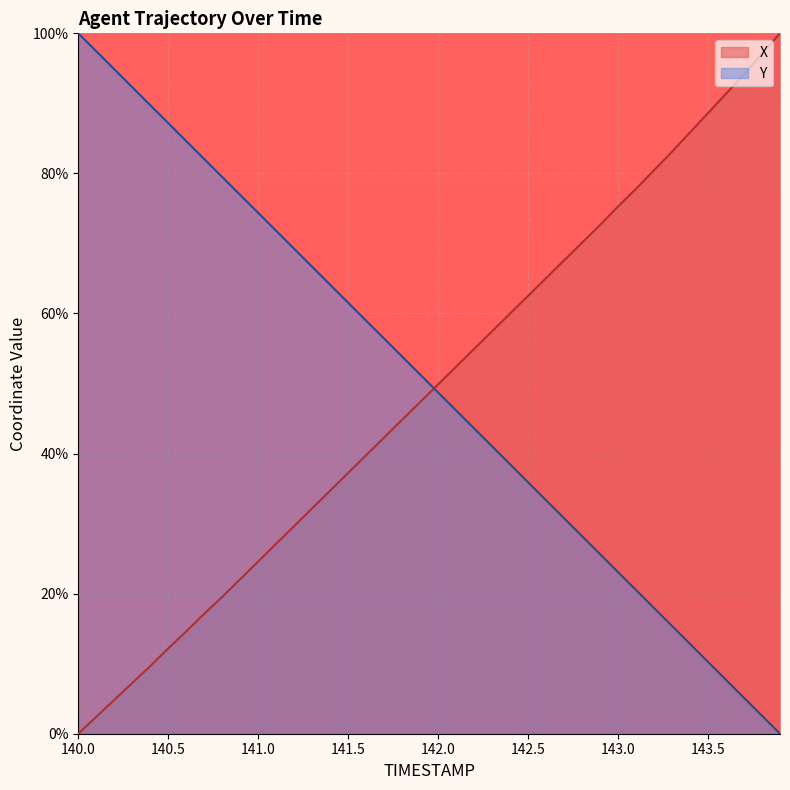

What position from the left is 140.2?

3